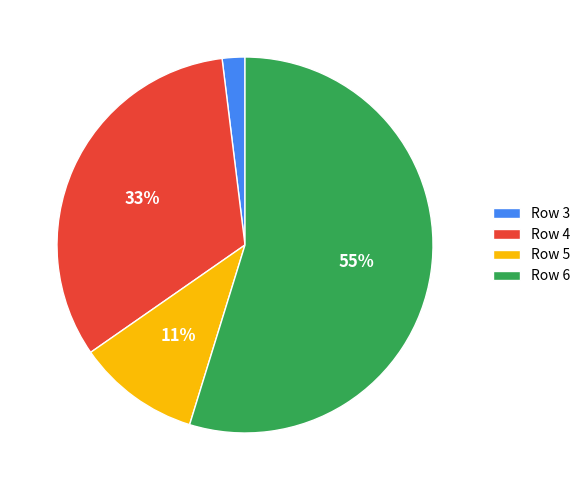

Is the sum of Row 3 and Row 4 greater than half?

No